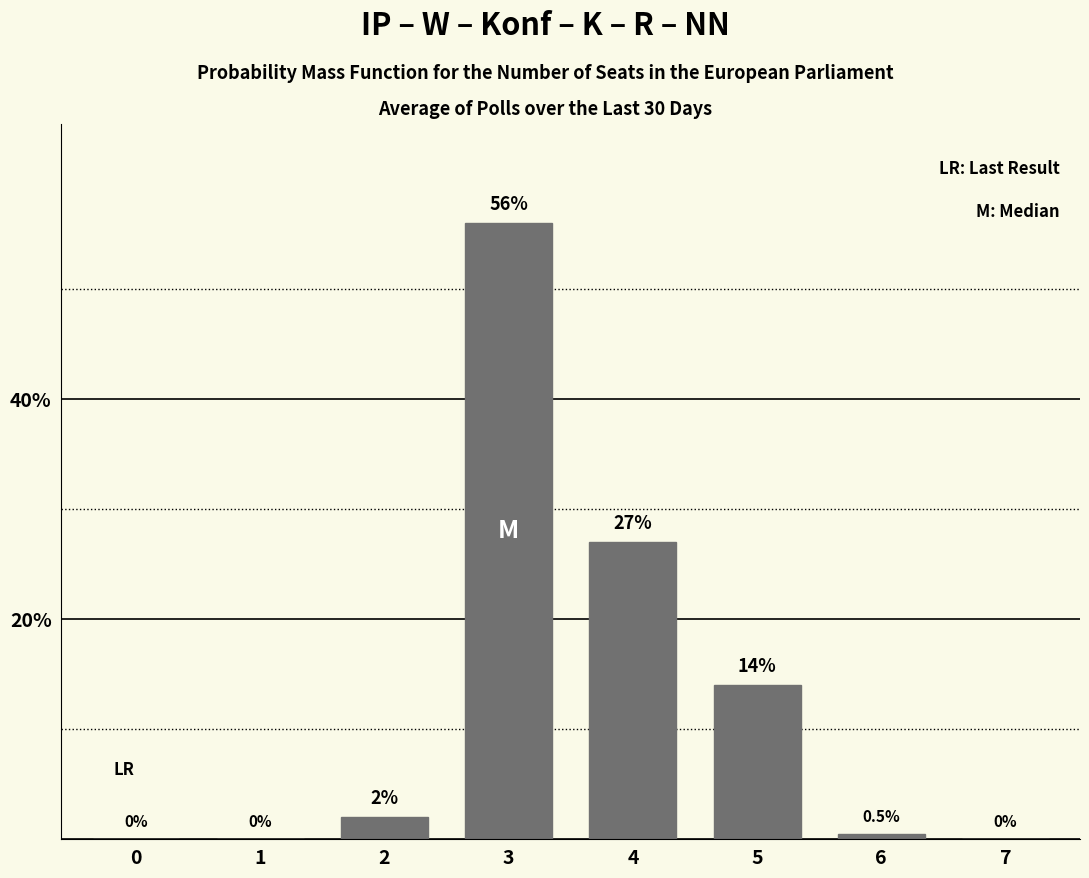

Reading left to right, transcribe all the data shown in this chart.

0=0.0	1=0.0	2=2.0	3=56.0	4=27.0	5=14.0	6=0.5	7=0.0